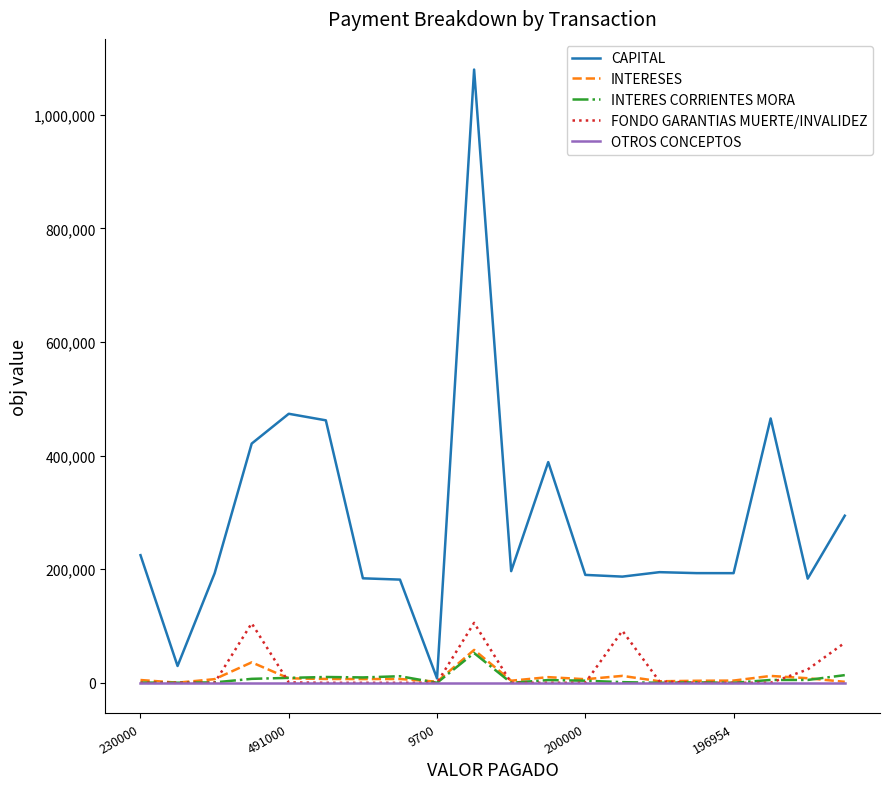

Which series has the largest range (max minus min)?

CAPITAL